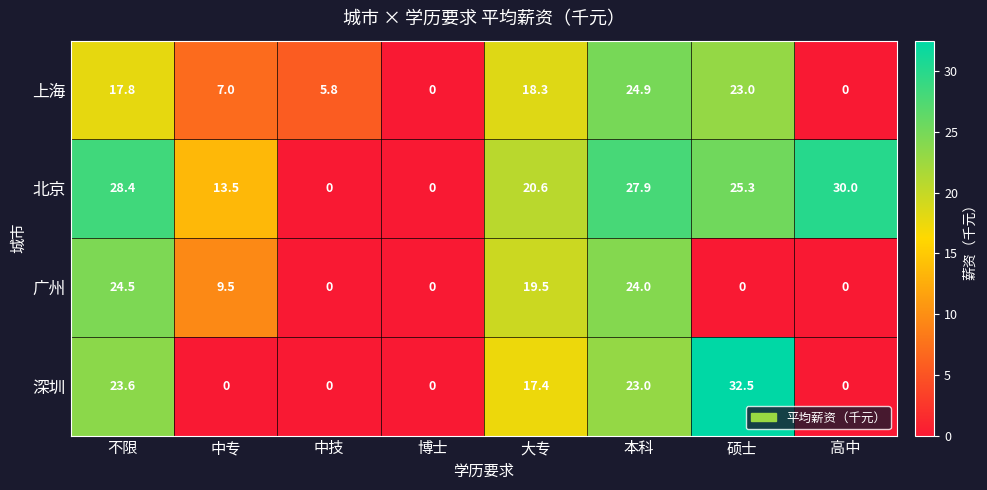

True or false: 深圳 has a value of 0.0 at 高中.

True